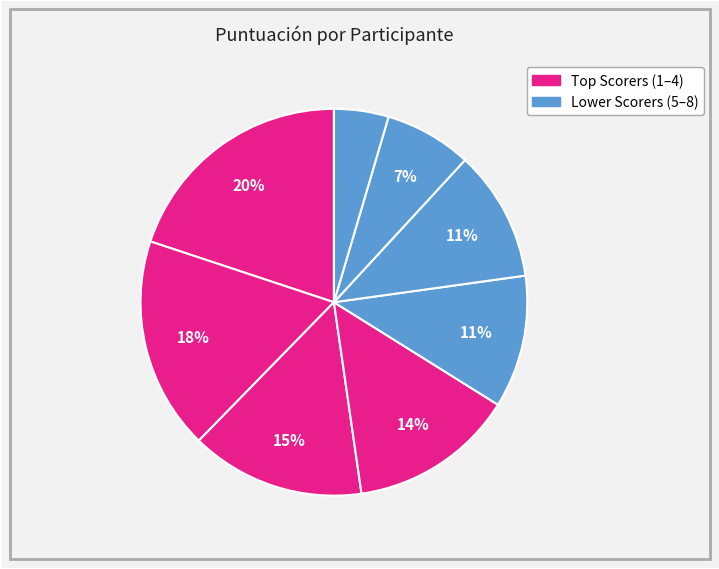

Count the number of slices in the pie.

8